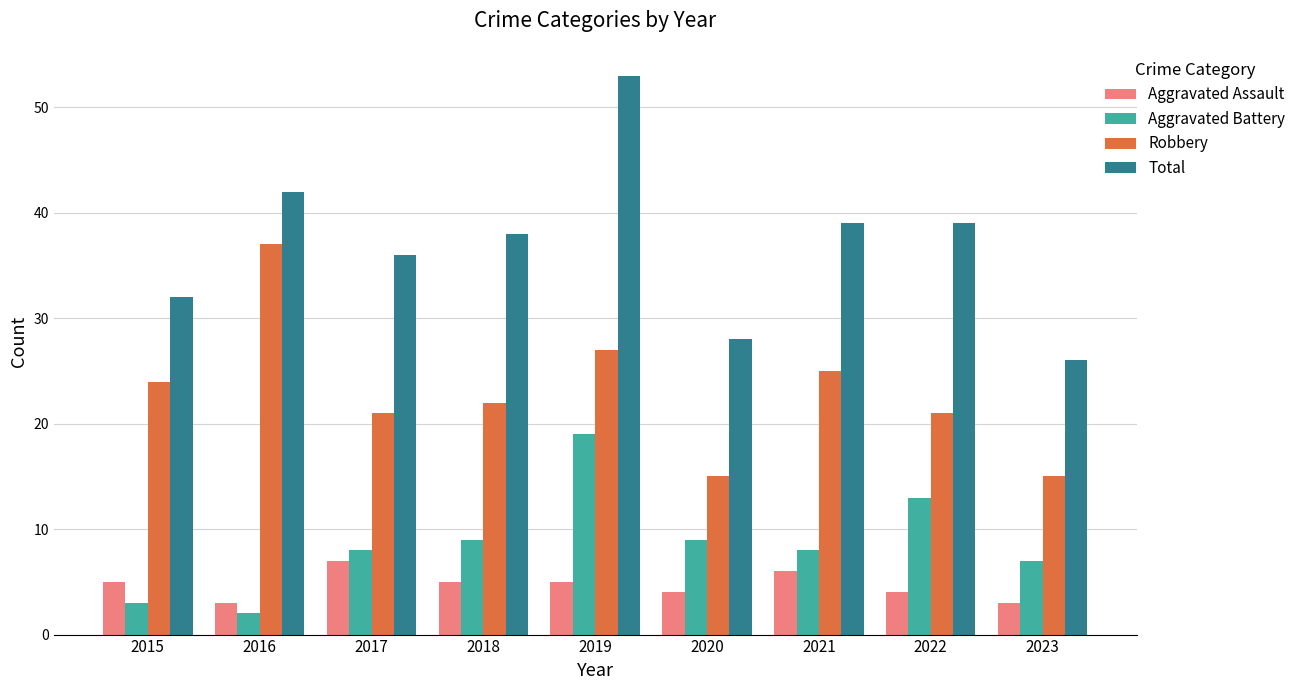

At which category is the sum across all series the highest?

2019